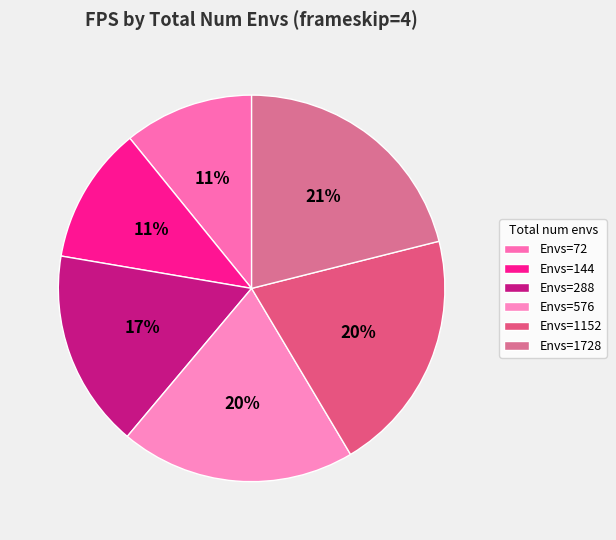

Count the number of slices in the pie.

6